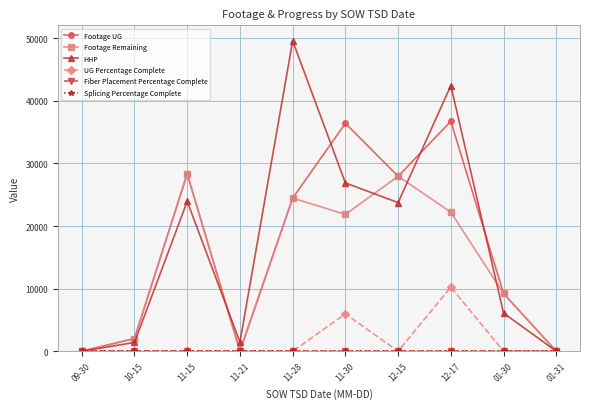

Reading left to right, what are all the values shown in this chart?

Footage UG: 0	2027	28362	15	24469	36414	27960	36741	9224	0
Footage Remaining: 0	2027	28362	15	24469	21869	27960	22218	9224	0
HHP: 0	1400	23950	1450	49600	26900	23750	42450	6100	0
UG Percentage Complete: 0	0	0	0	0	5960	0	10240	0	0
Fiber Placement Percentage Complete: 0	0	0	0	0	0	0	0	0	0
Splicing Percentage Complete: 0	0	0	0	0	0	0	0	0	0